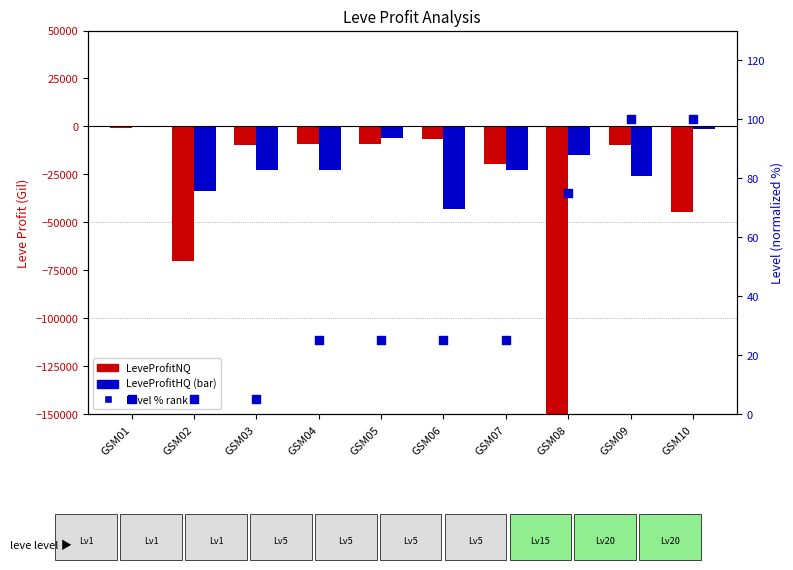

Which series contains the highest Y value?

Level %